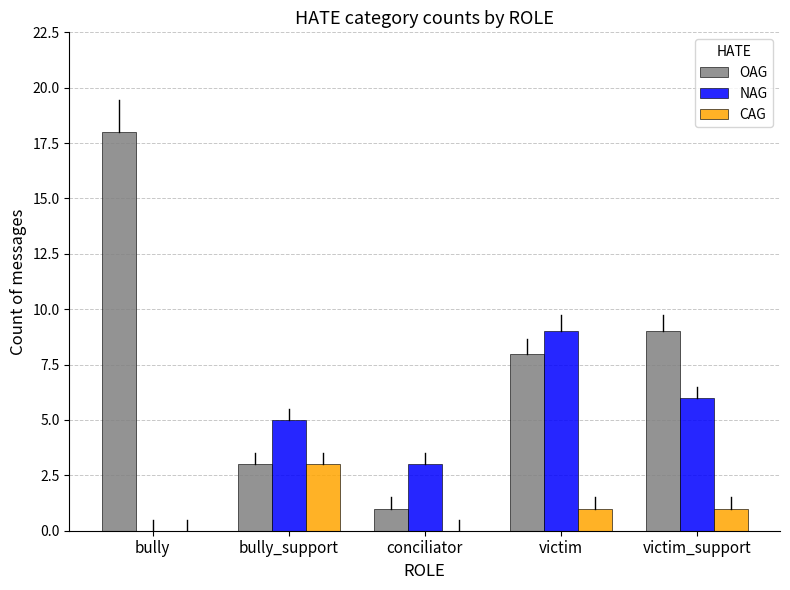

What is the average value of the CAG series?

1